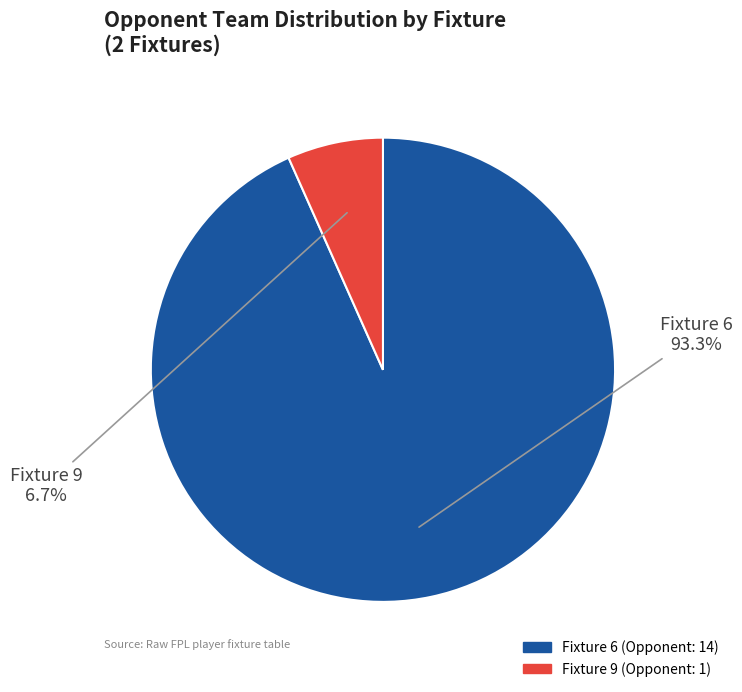

Rank the categories by value from lowest to highest.

Fixture 9 (Opponent: 1), Fixture 6 (Opponent: 14)